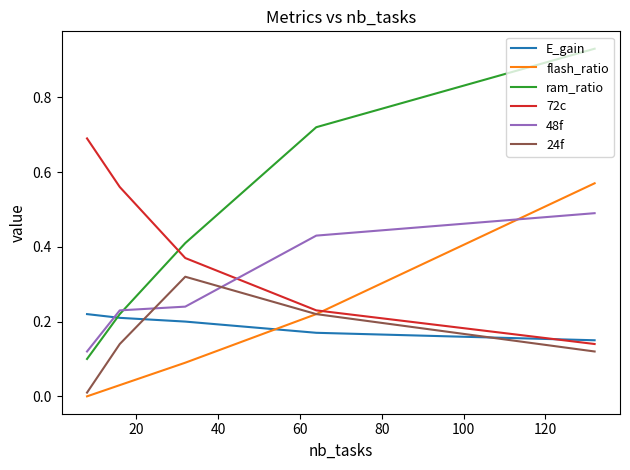

Which series ends up on top after the final intersection of flash_ratio and 48f?

flash_ratio